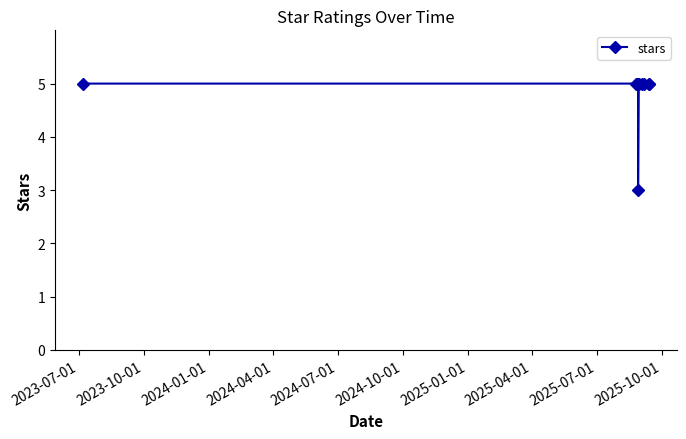

Count the values in the range 5 to 6.

12